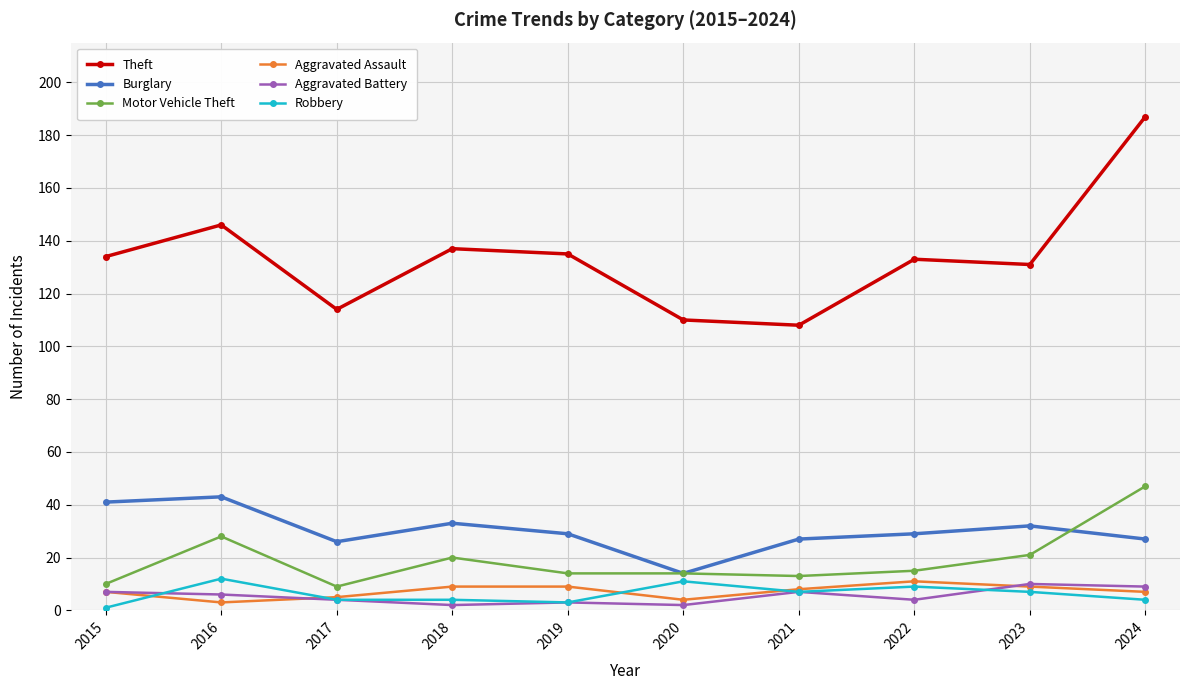

Reading right to left, what are all the values shown in this chart?

Theft: 2024=187	2023=131	2022=133	2021=108	2020=110	2019=135	2018=137	2017=114	2016=146	2015=134
Burglary: 2024=27	2023=32	2022=29	2021=27	2020=14	2019=29	2018=33	2017=26	2016=43	2015=41
Motor Vehicle Theft: 2024=47	2023=21	2022=15	2021=13	2020=14	2019=14	2018=20	2017=9	2016=28	2015=10
Aggravated Assault: 2024=7	2023=9	2022=11	2021=8	2020=4	2019=9	2018=9	2017=5	2016=3	2015=7
Aggravated Battery: 2024=9	2023=10	2022=4	2021=7	2020=2	2019=3	2018=2	2017=4	2016=6	2015=7
Robbery: 2024=4	2023=7	2022=9	2021=7	2020=11	2019=3	2018=4	2017=4	2016=12	2015=1